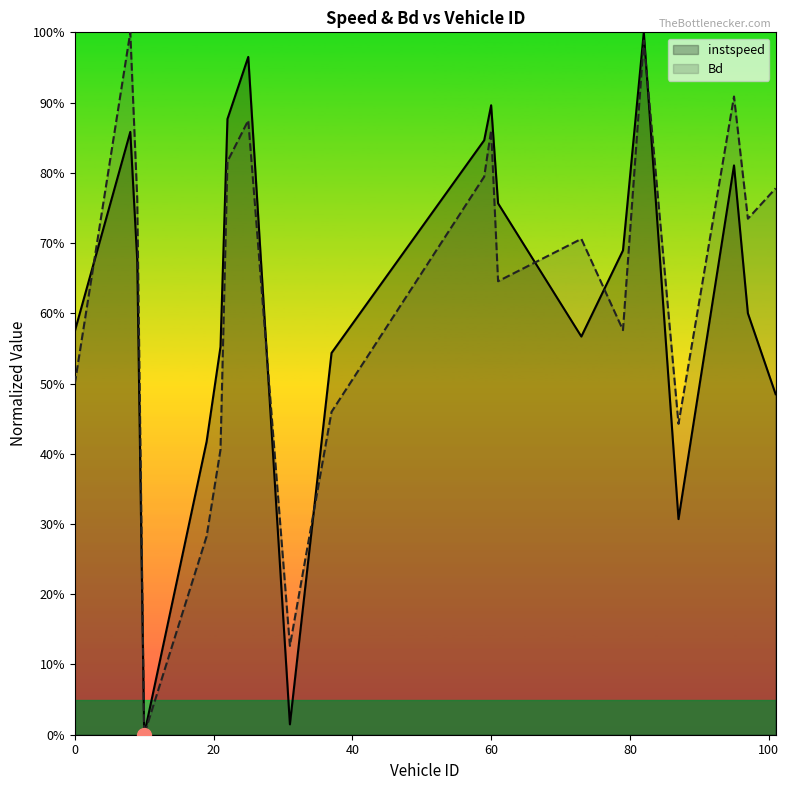

What position from the left is 80?

5